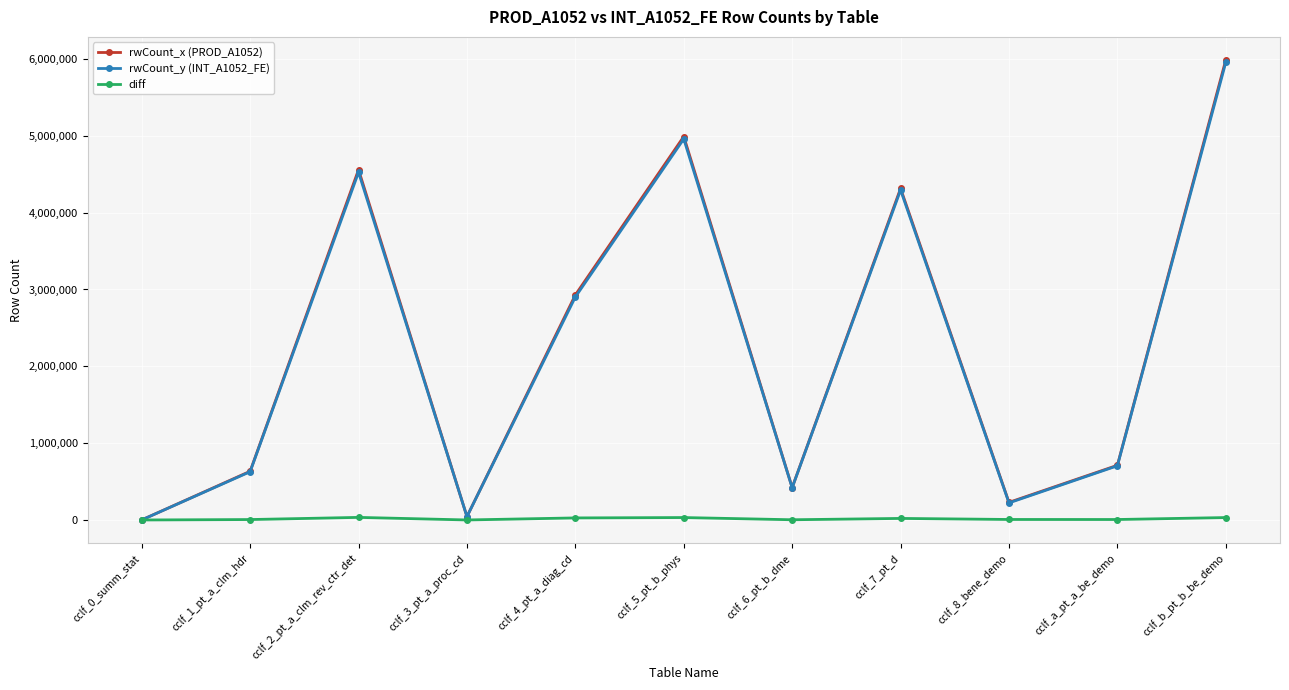

What is the spread (max minus min) of values at cclf_1_pt_a_clm_hdr?

628249